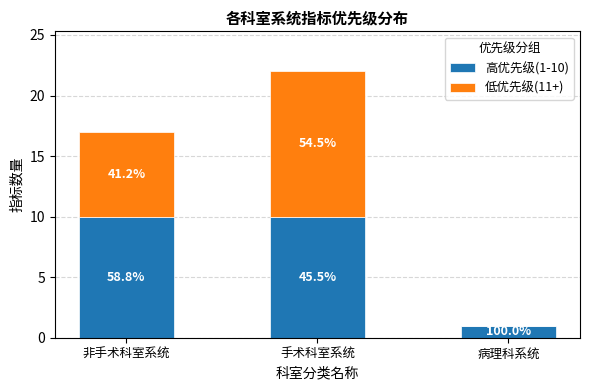

List the labels in order of 低优先级(11+) value, largest first.

手术科室系统, 非手术科室系统, 病理科系统